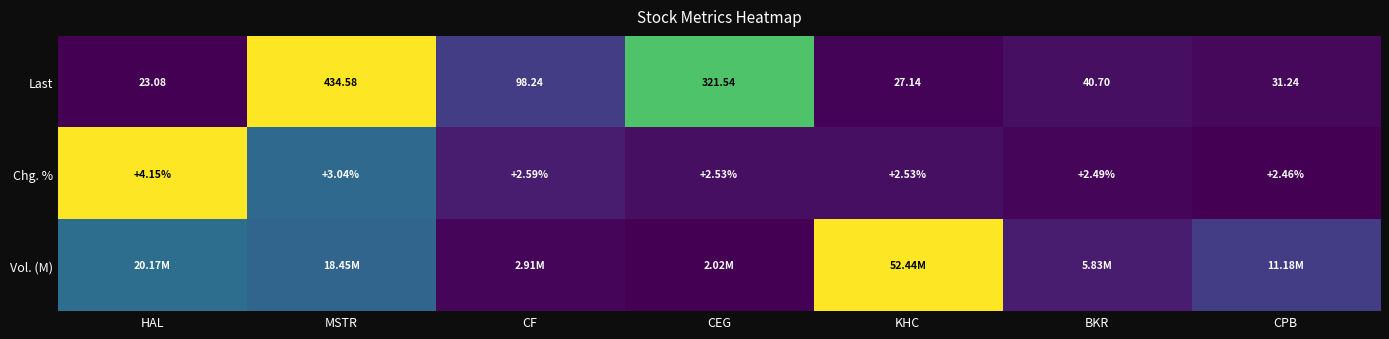

The value of Chg. % at BKR is 0.0. True or false?

False